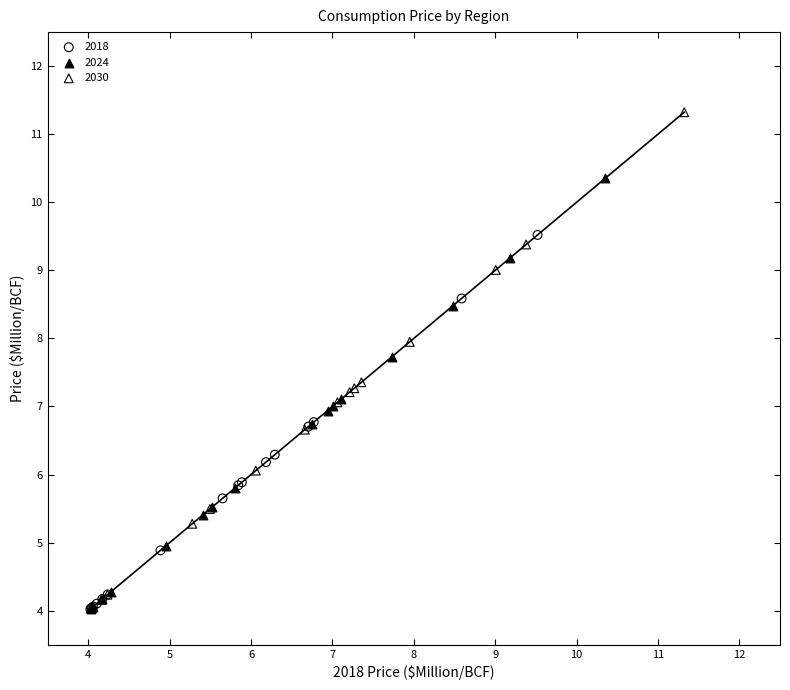

Which series has the largest Y range (max minus min)?

2030